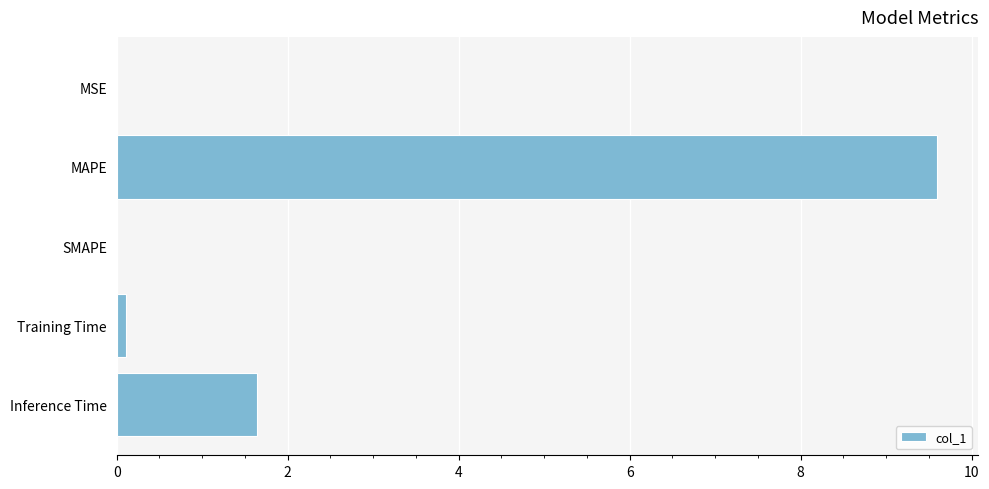

Is it true that the value at MSE is 0.0?

True